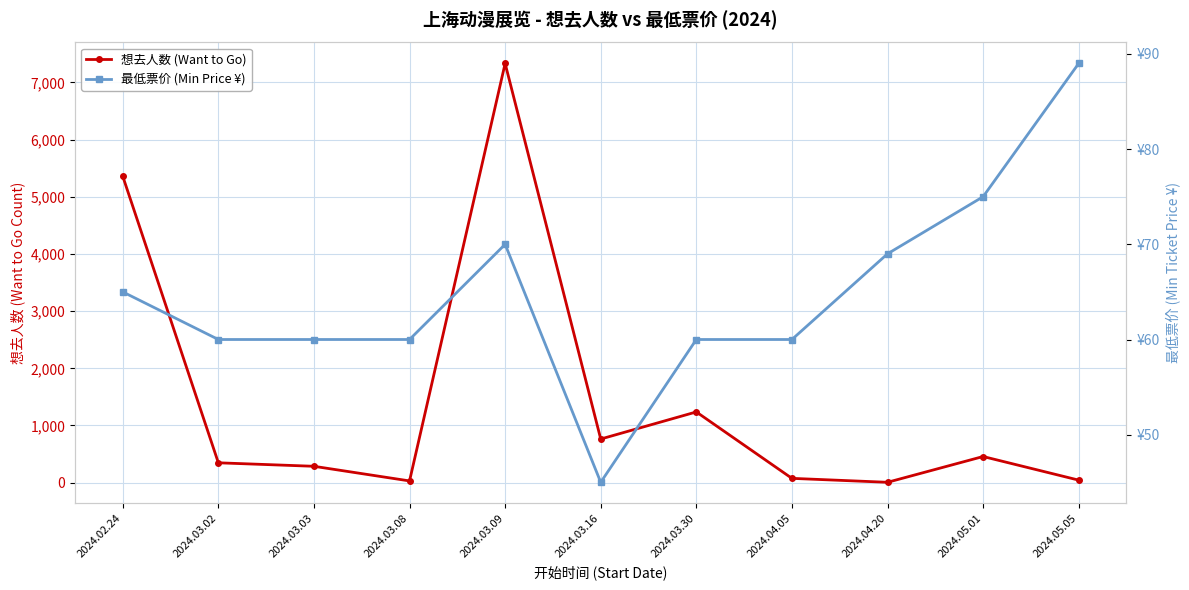

True or false: 最低票价 (Min Price ¥) has more than 1 points higher than both neighbors.

False